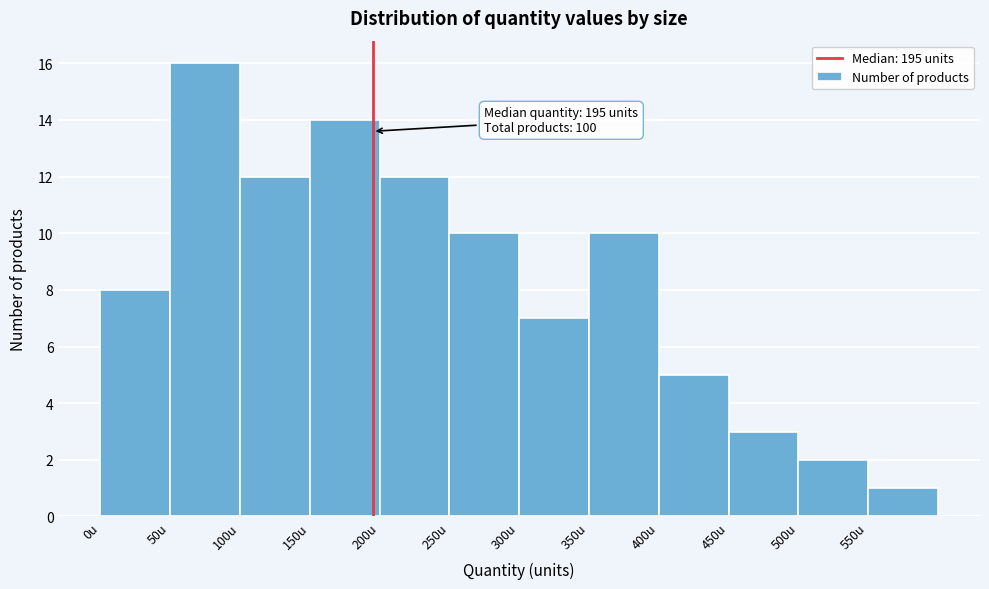

Over which range of the x-axis is the bar tallest?

50 to 100